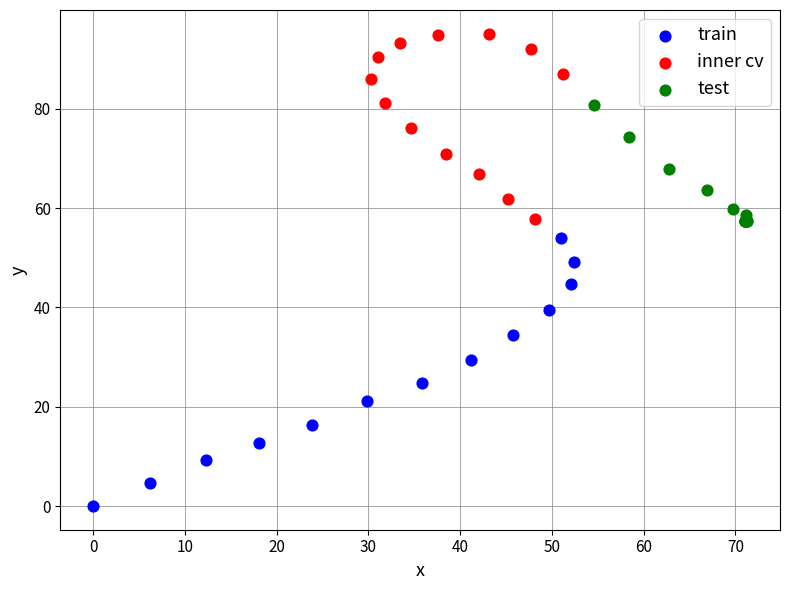

Which series contains the lowest Y value?

train